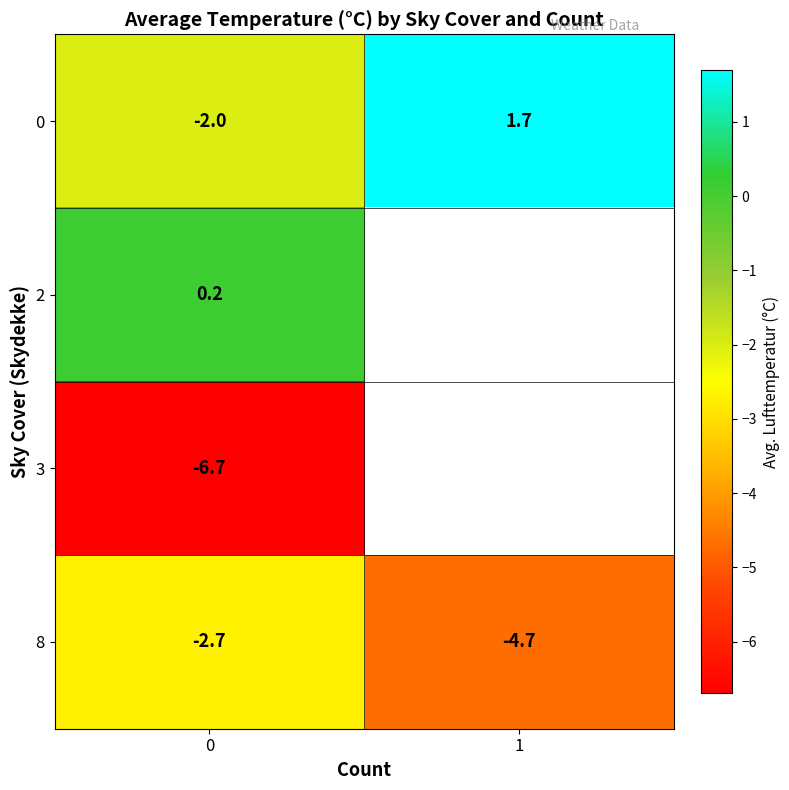

At how many categories does at least one series exceed -3?

2